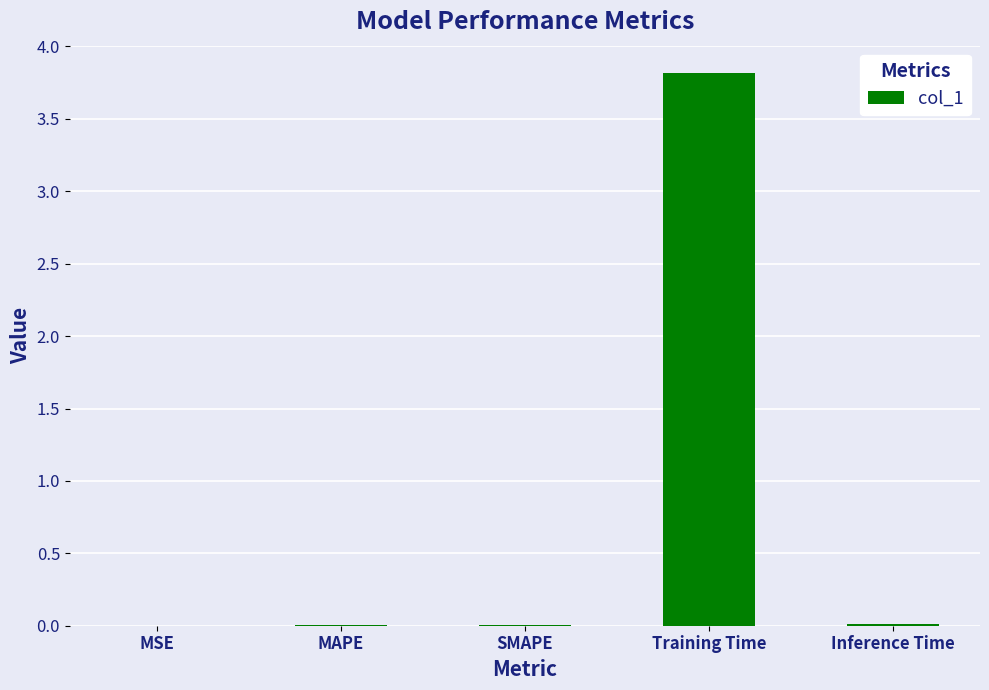

What value does the data have at Training Time?

3.8